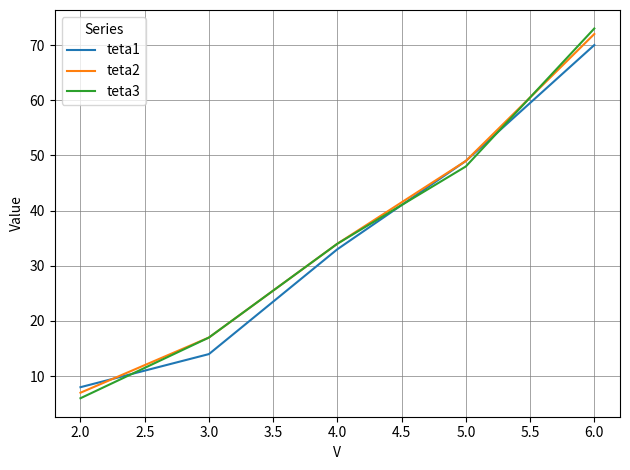

What is the sum of all teta1 values?

174